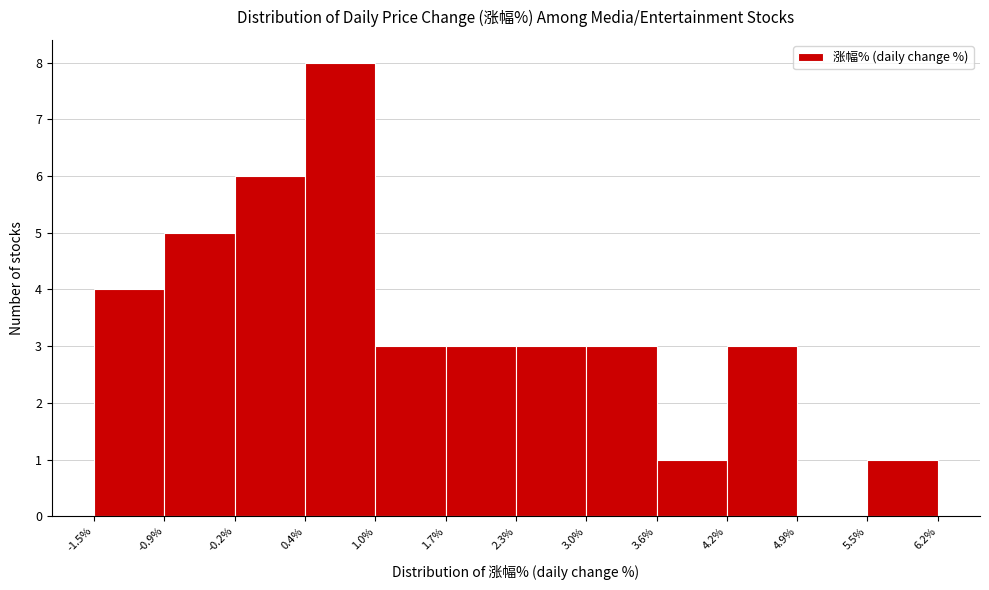

Reading left to right, transcribe this chart: for each bar, give the range it covers on the x-axis and its height. The values are not printed on the chart, so give them approximately, as read against the axis.

-1.5% to -0.9%: 4
-0.9% to -0.2%: 5
-0.2% to 0.4%: 6
0.4% to 1.0%: 8
1.0% to 1.7%: 3
1.7% to 2.3%: 3
2.3% to 3.0%: 3
3.0% to 3.6%: 3
3.6% to 4.2%: 1
4.2% to 4.9%: 3
4.9% to 5.5%: 0
5.5% to 6.2%: 1